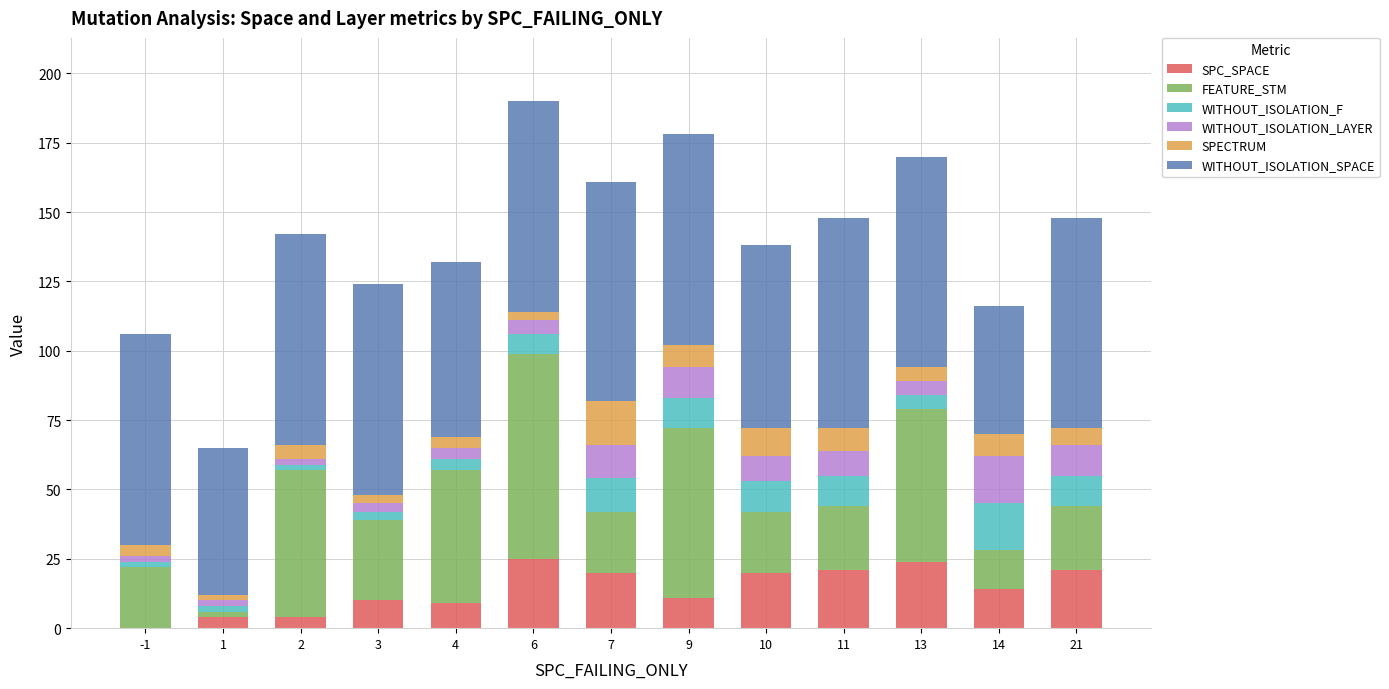

What is the maximum value for SPC_SPACE?

25